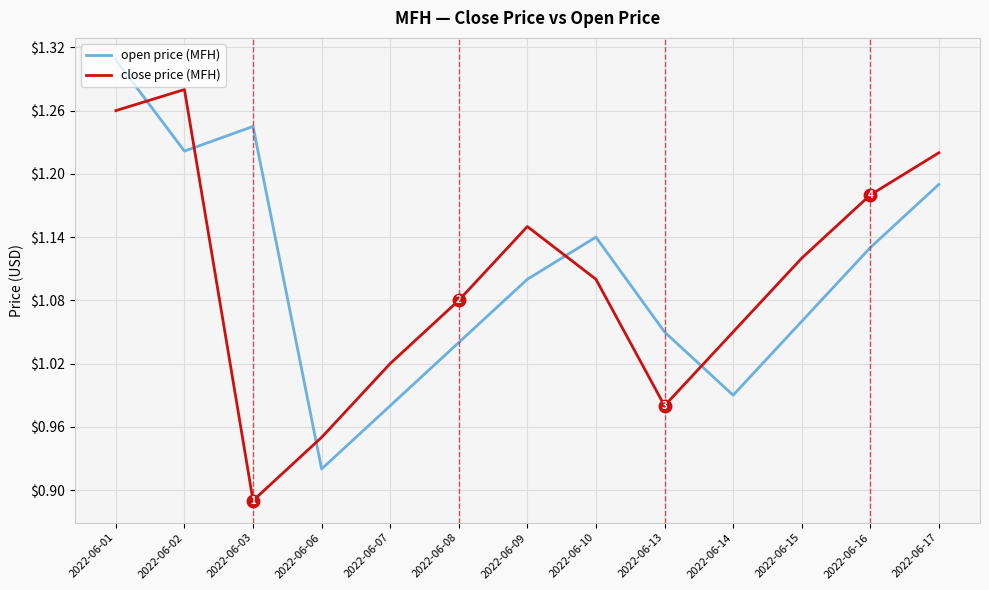

At which category is the sum across all series the highest?

2022-06-01